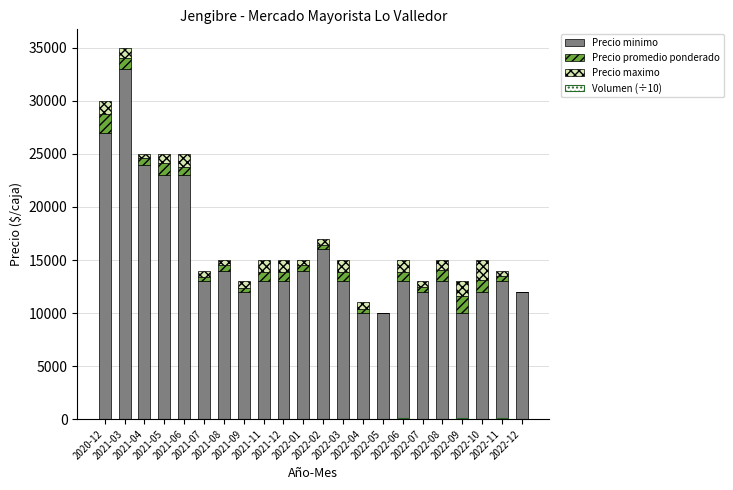

What is the label of the 17th bar from the left?

2022-07